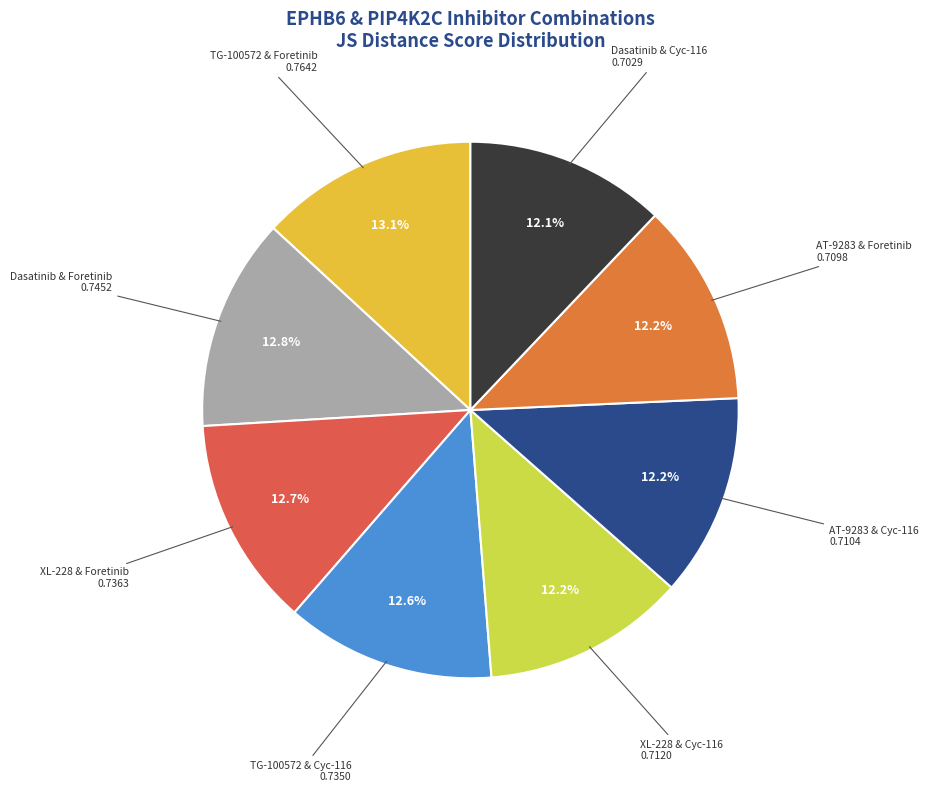

Is there any slice that represents more than half of the pie?

No